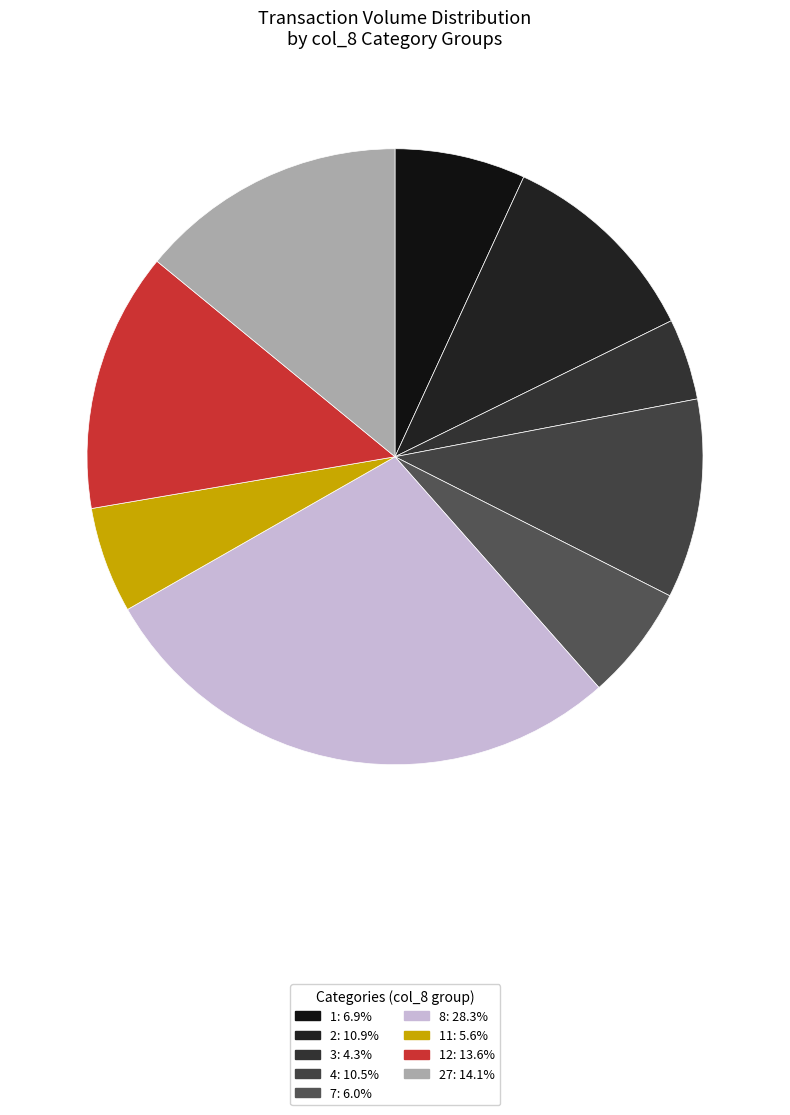

How many slices are in this pie chart?

9